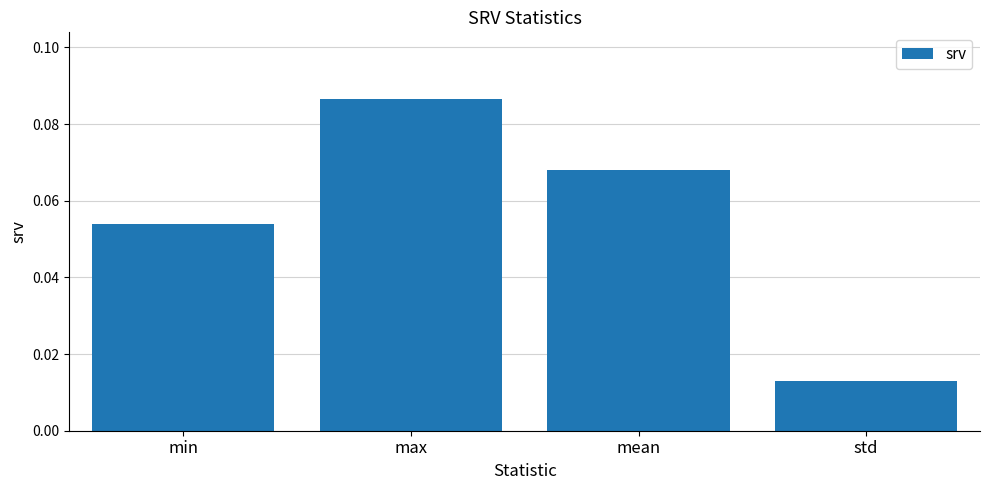

Which category has the highest value across all series?

max